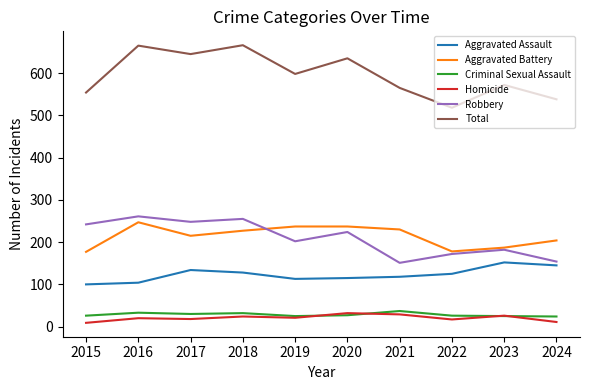

What is the difference between the maximum and minimum values in the Aggravated Battery series?

70